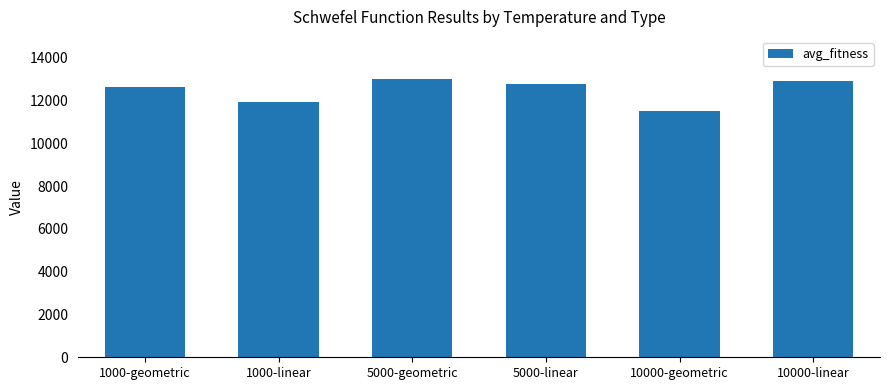

What is the difference between the maximum and minimum values?

1501.5